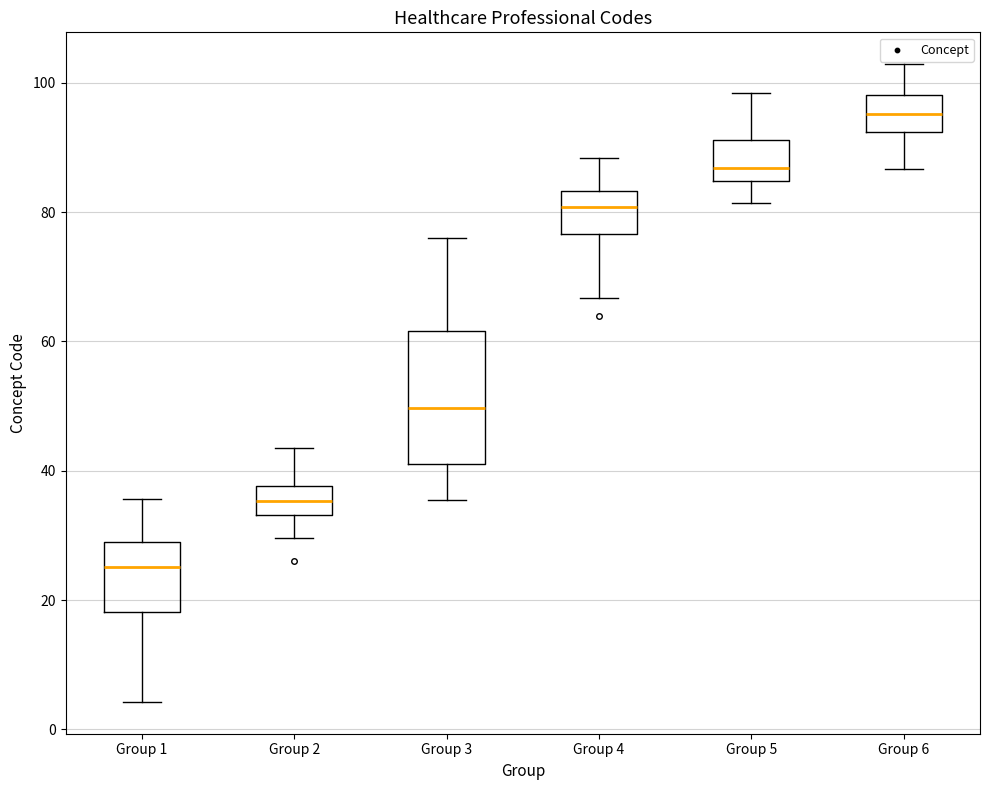

Comparing the boxes themselves (not the whiskers), which one is the tallest?

Group 3